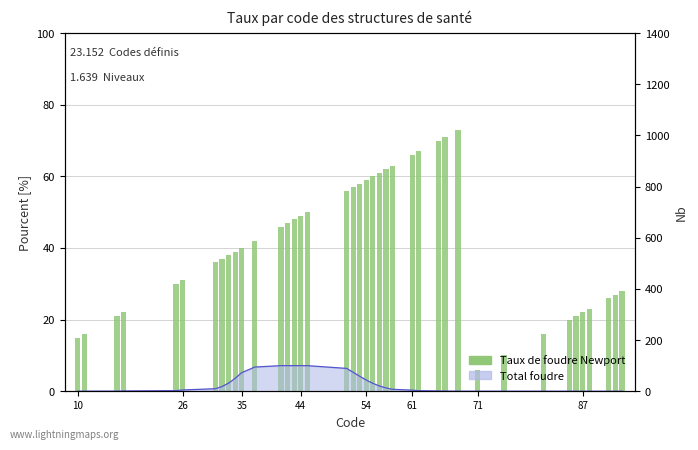

Reading right to left, list all the values displayed in this chart.

28	27	26	23	22	21	20	16	10	6	73	71	70	67	66	63	62	61	60	59	58	57	56	50	49	48	47	46	42	40	39	38	37	36	31	30	22	21	16	15